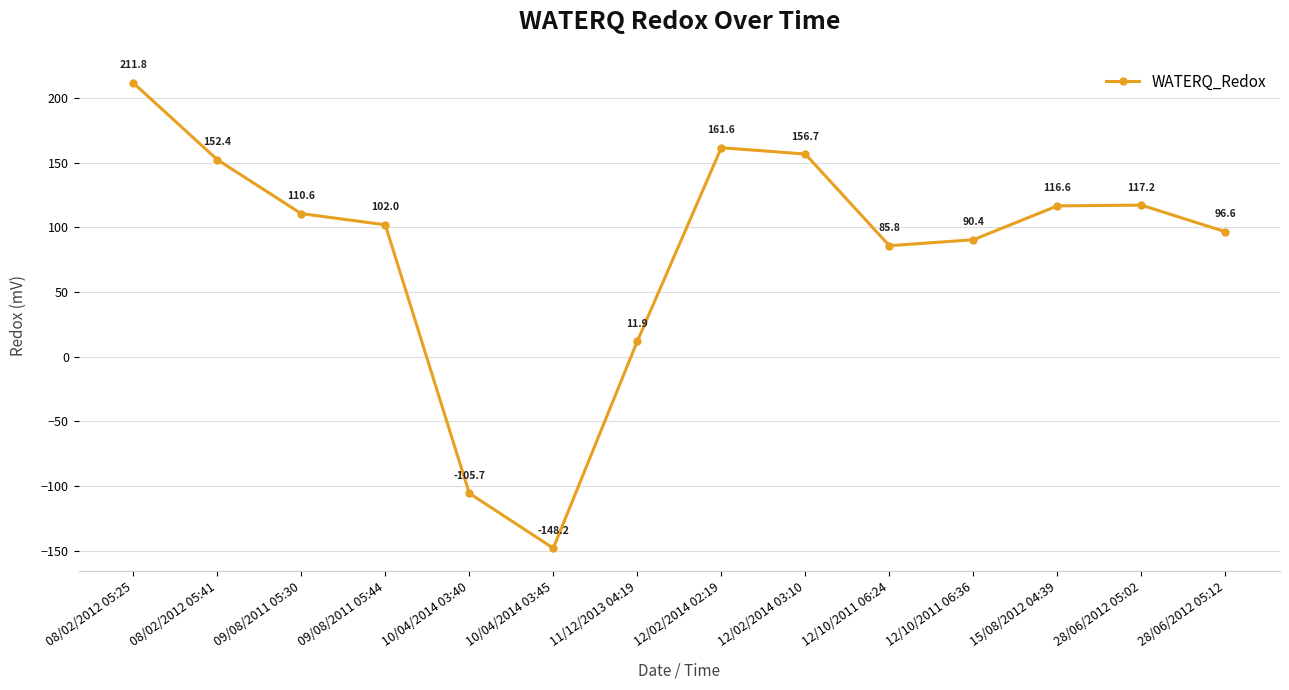

Read the value at 12/02/2014 03:10.

156.7